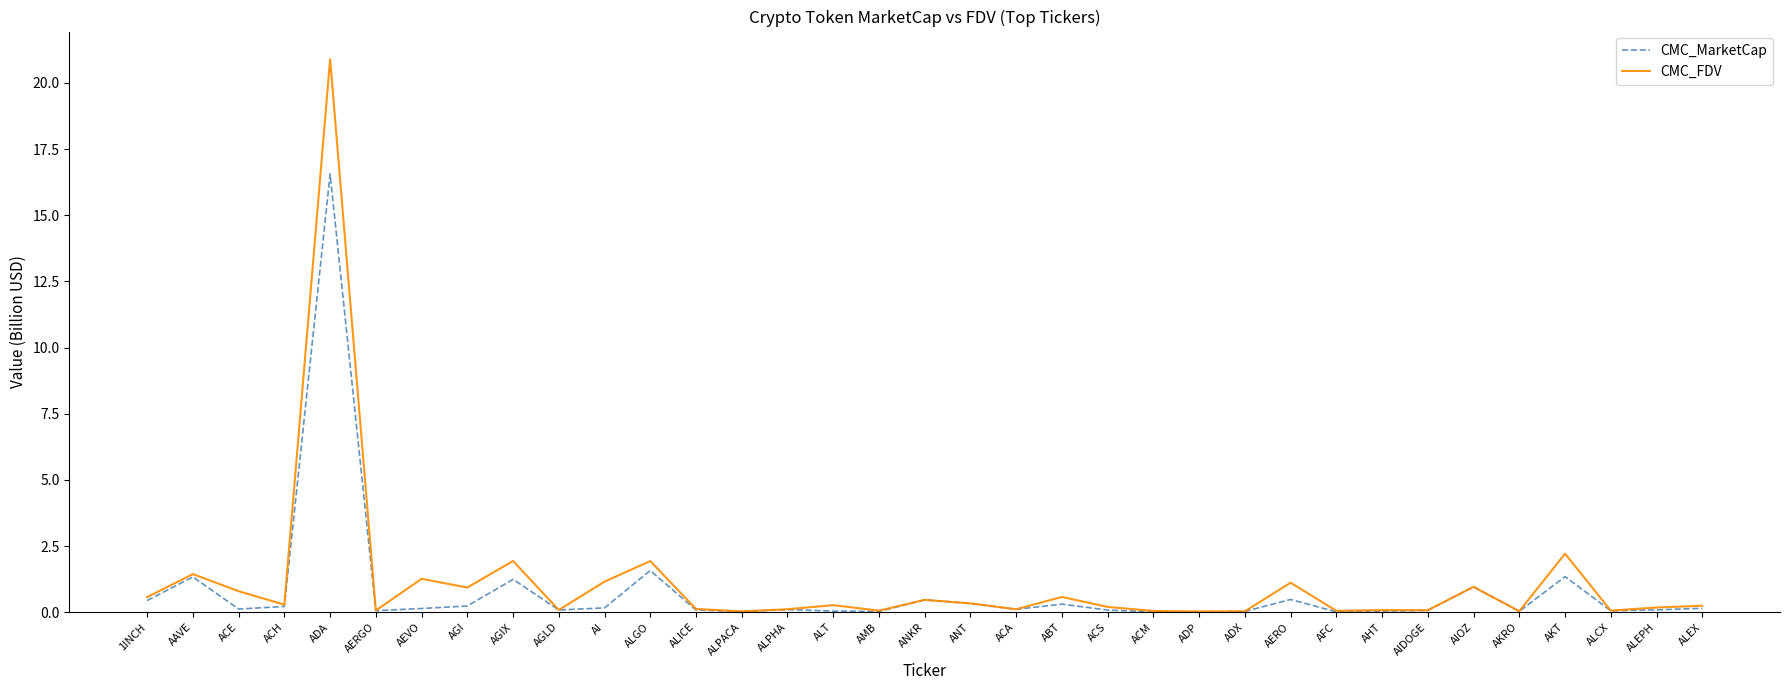

Which category has the highest value in the CMC_FDV series?

ADA